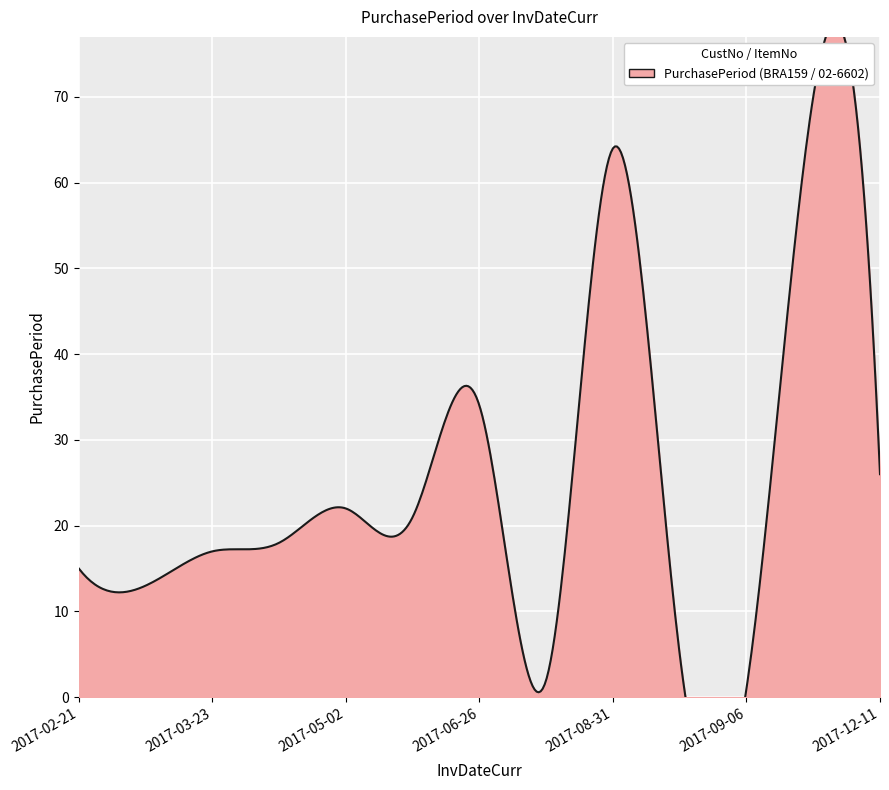

What is the label of the 10th point from the right?

2017-04-10